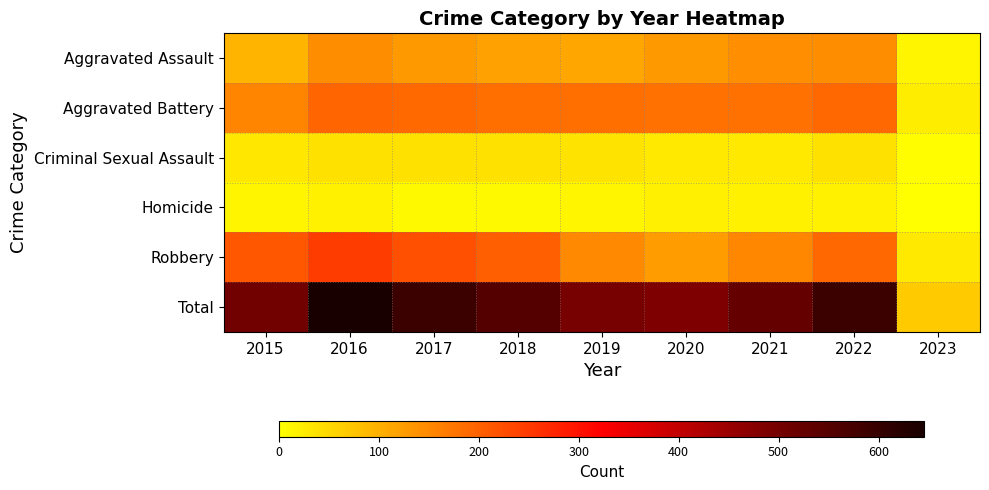

Reading left to right, transcribe all the data shown in this chart.

Aggravated Assault: 2015=95	2016=146	2017=131	2018=119	2019=113	2020=131	2021=142	2022=146	2023=14
Aggravated Battery: 2015=154	2016=196	2017=191	2018=183	2019=182	2020=180	2021=181	2022=193	2023=23
Criminal Sexual Assault: 2015=31	2016=39	2017=39	2018=38	2019=37	2020=28	2021=29	2022=39	2023=3
Homicide: 2015=13	2016=18	2017=8	2018=8	2019=14	2020=22	2021=20	2022=20	2023=0
Robbery: 2015=212	2016=247	2017=224	2018=204	2019=150	2020=124	2021=153	2022=194	2023=28
Total: 2015=505	2016=646	2017=593	2018=552	2019=496	2020=485	2021=525	2022=592	2023=68